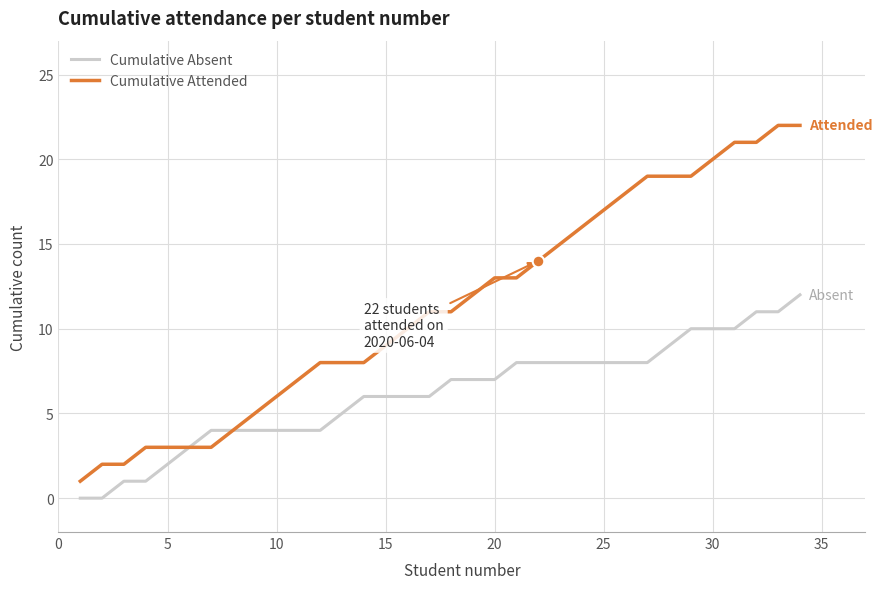

Which series has the widest spread of values?

Cumulative Attended